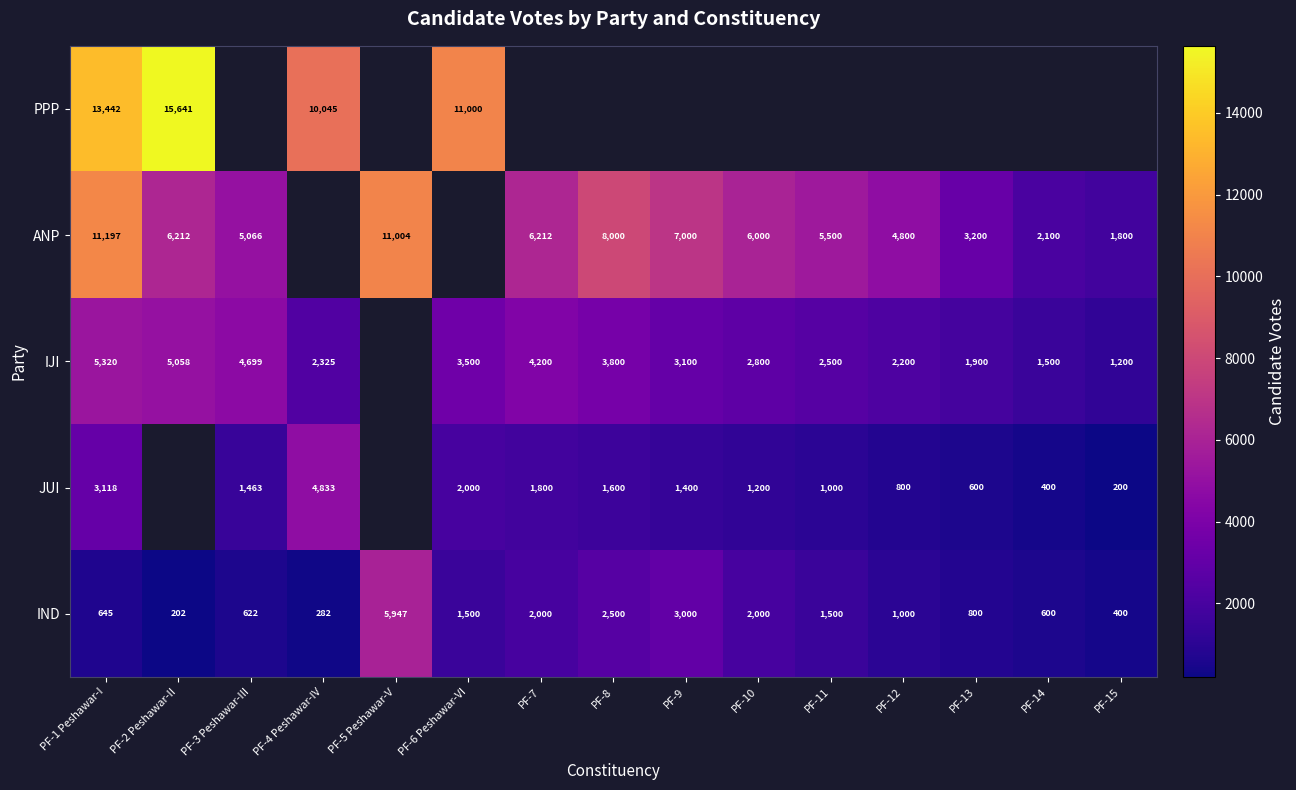

What is the maximum value shown in the chart?

15641.0